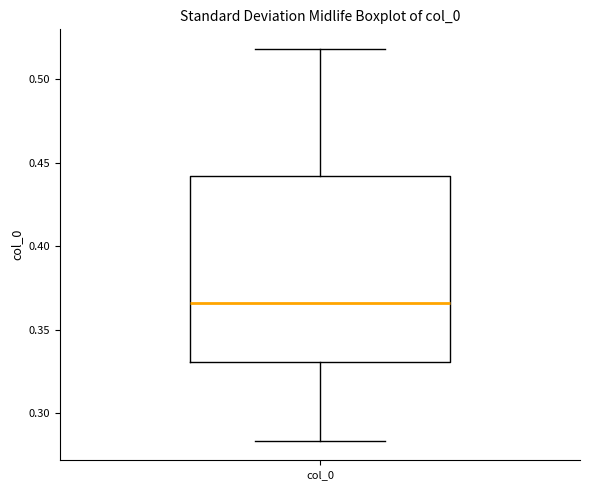

Where does the upper whisker of the box for col_0 end on the y-axis? The values are not printed on the chart, so give them approximately, as read against the axis.

0.520